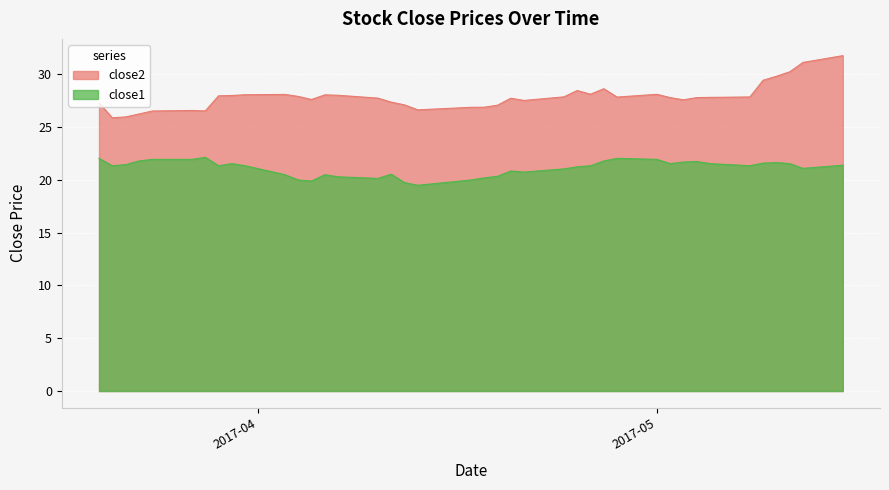

True or false: close1 and close2 cross at least once.

False